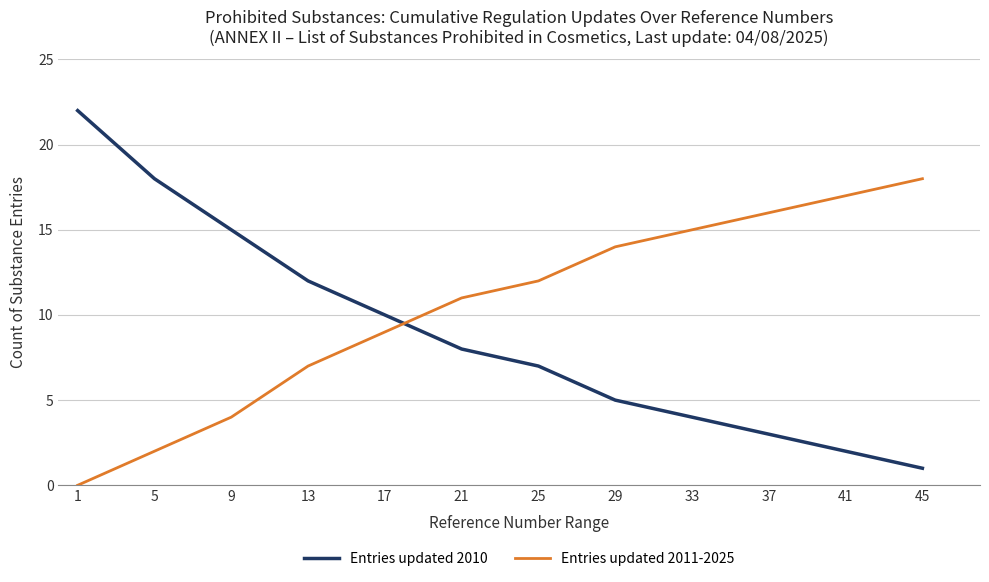

Reading left to right, what are all the values shown in this chart?

Entries updated 2010: 1=22	5=18	9=15	13=12	17=10	21=8	25=7	29=5	33=4	37=3	41=2	45=1
Entries updated 2011-2025: 1=0	5=2	9=4	13=7	17=9	21=11	25=12	29=14	33=15	37=16	41=17	45=18